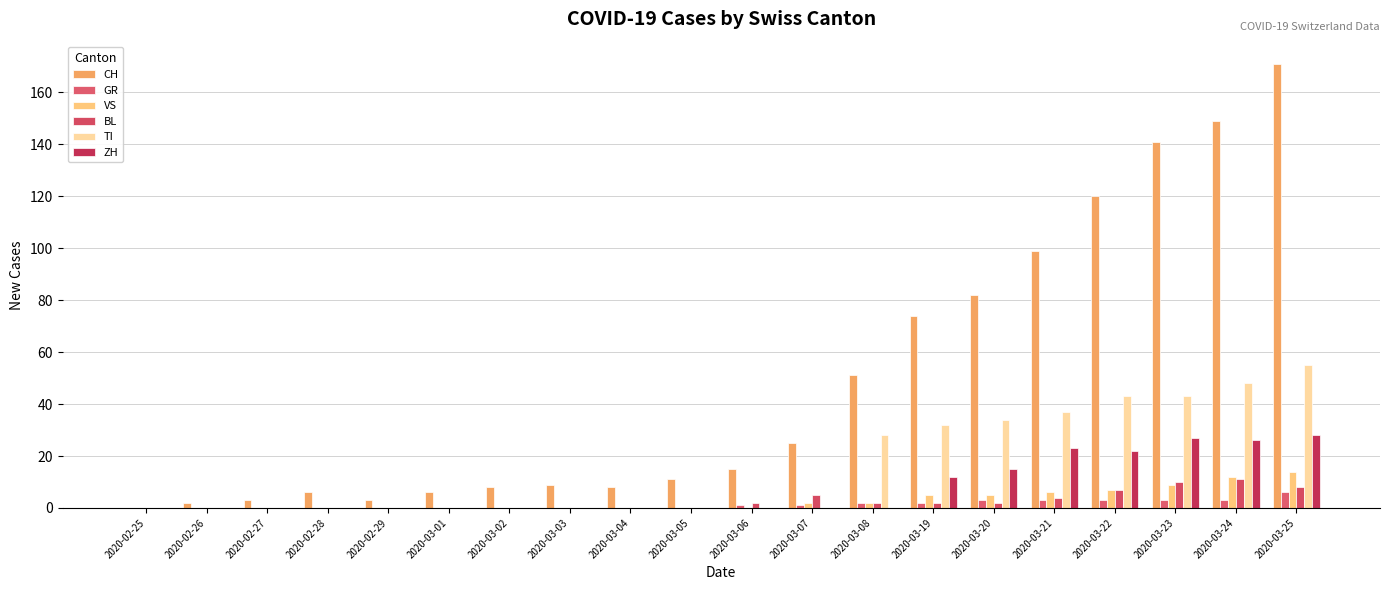

Where is ZH nearest to the value 14?

2020-03-20